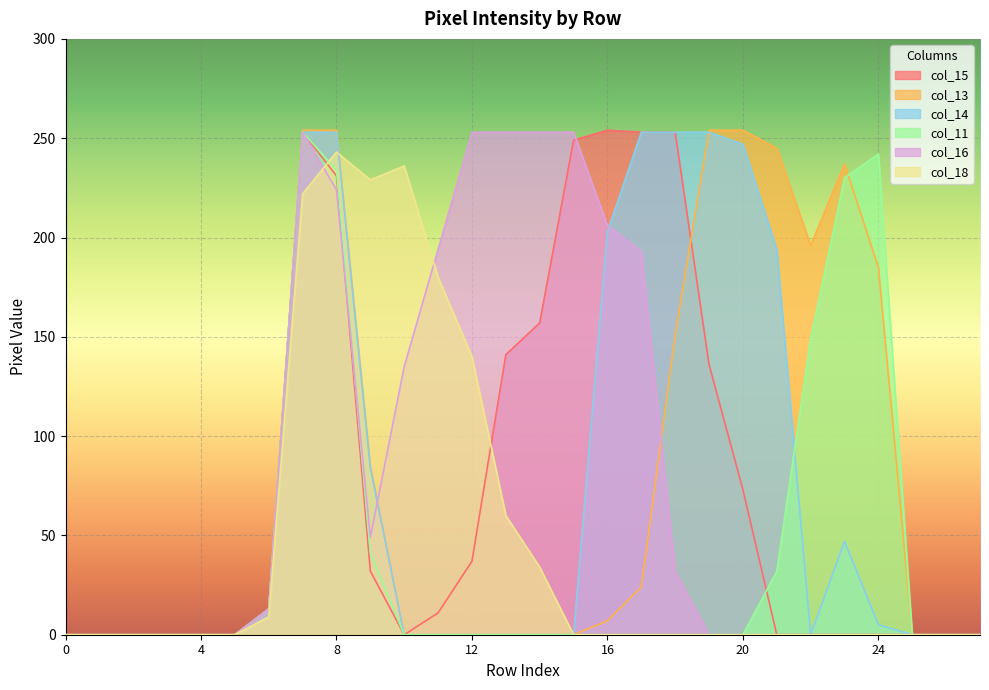

True or false: col_16 has more than 0 interior local peaks.

True